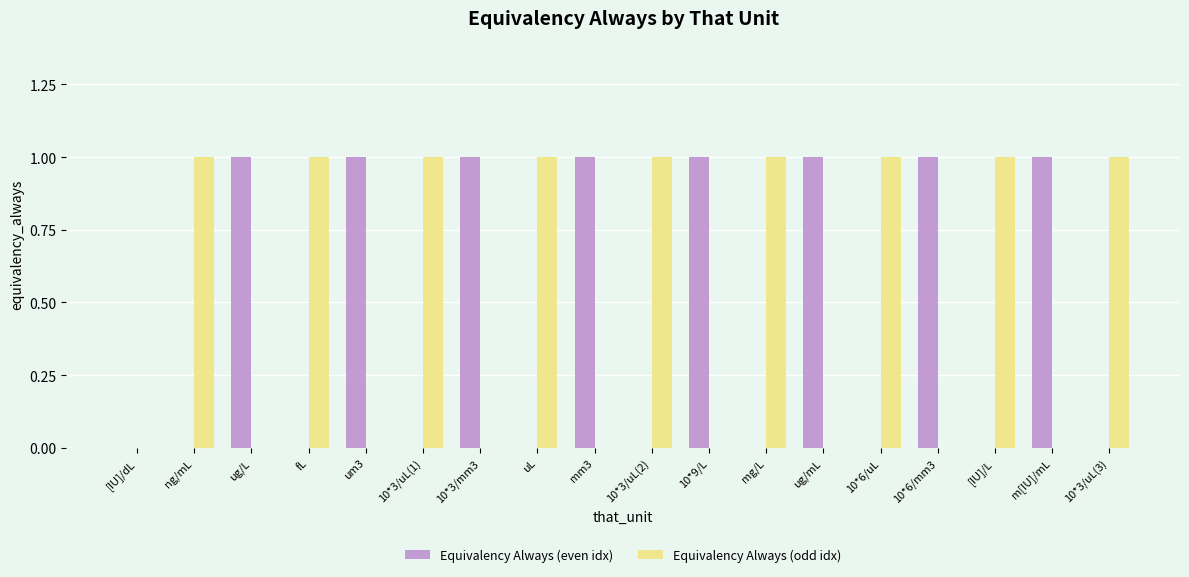

True or false: Equivalency Always (even idx) has a value of 1 at [IU]/L.

False